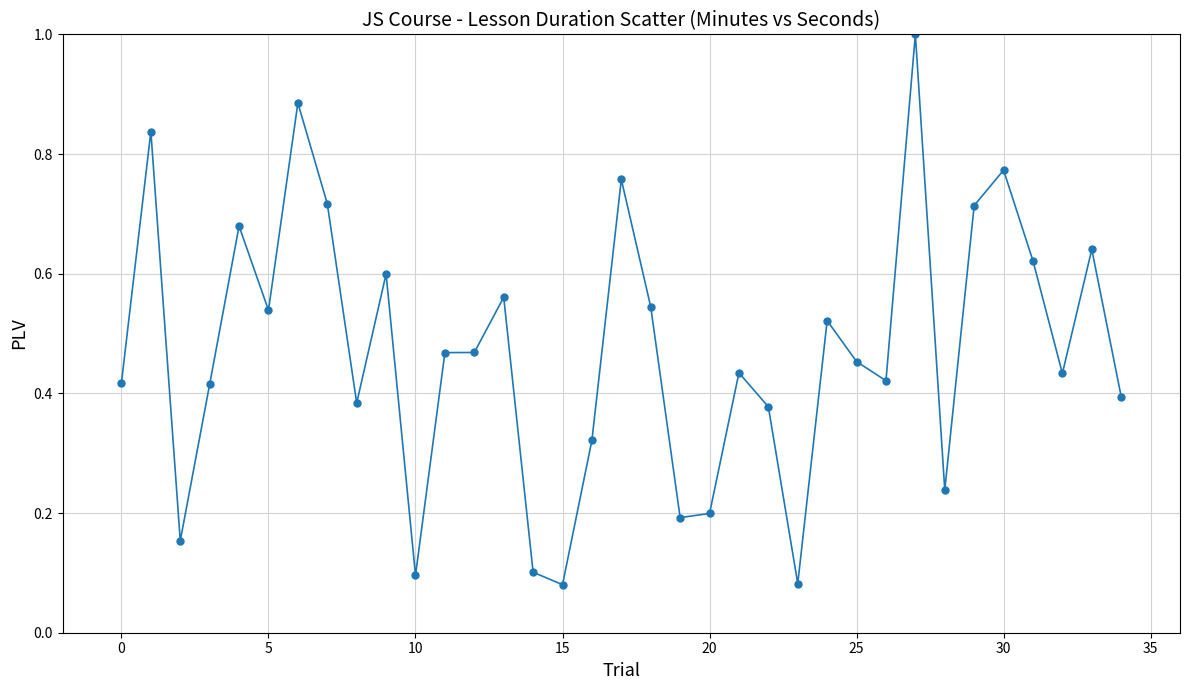

True or false: the data has more than 2 interior local peaks.

True